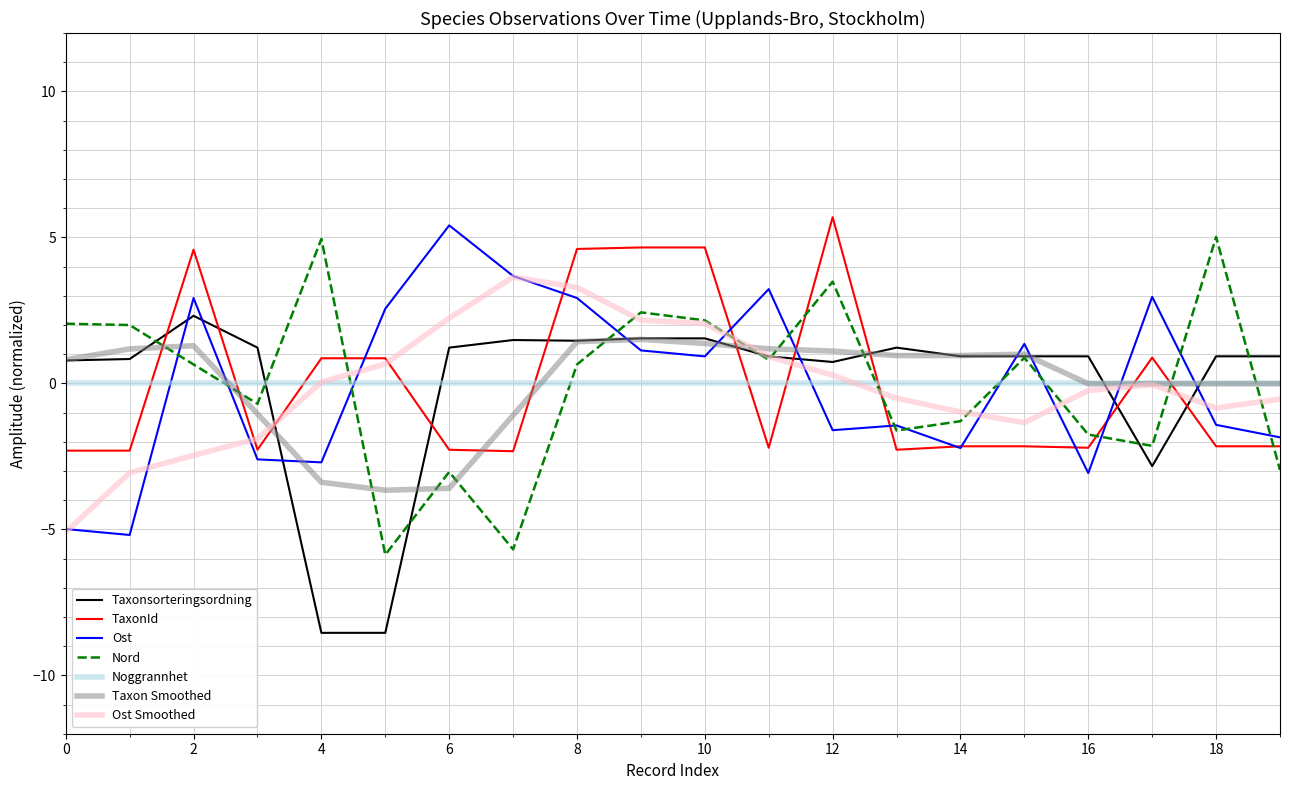

After their last crossing, which series has the higher values: Ost or Taxon Smoothed?

Taxon Smoothed